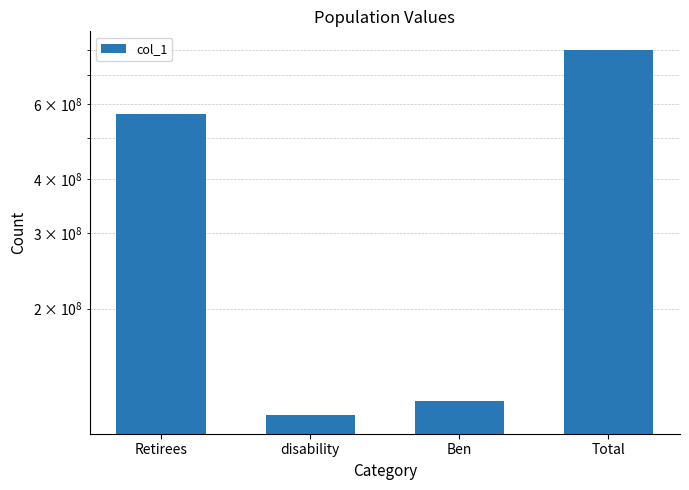

What is the difference between the values at Retirees and Ben?

445454928